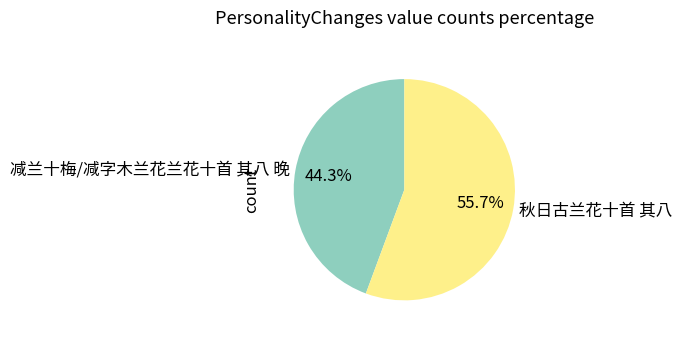

The 秋日古兰花十首 其八 slice represents 56% of the pie. True or false?

True